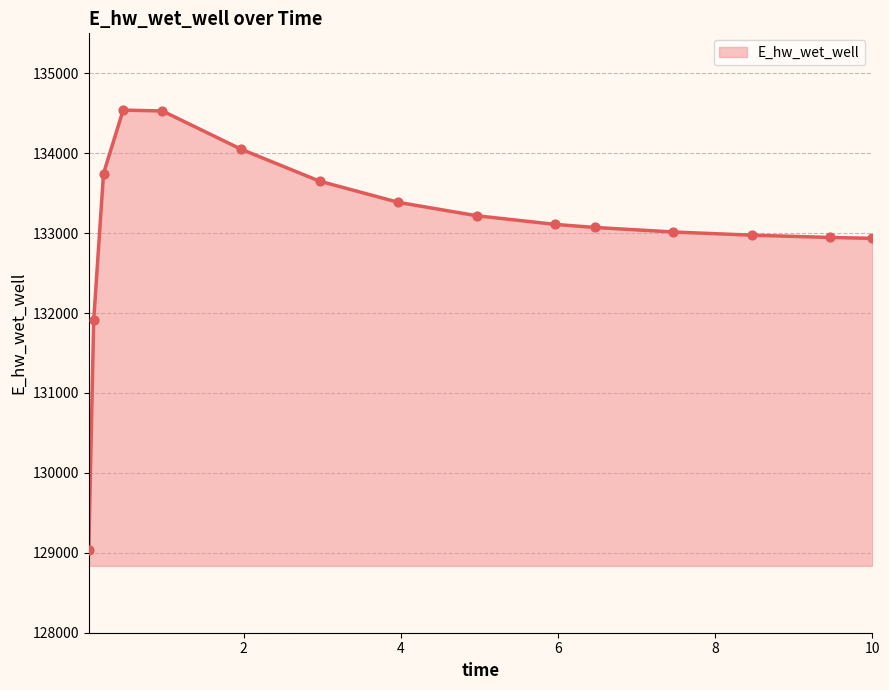

What is the difference between the maximum and minimum values?

5502.2